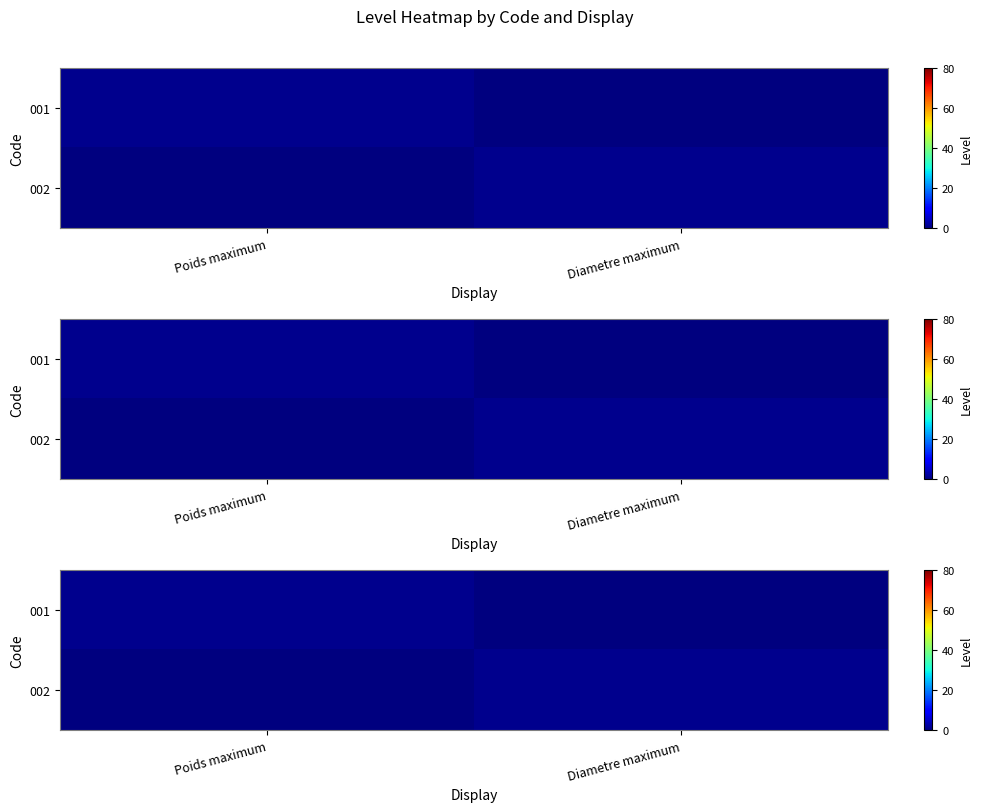

What is the difference between the 001 values at Poids maximum and Diametre maximum?

1